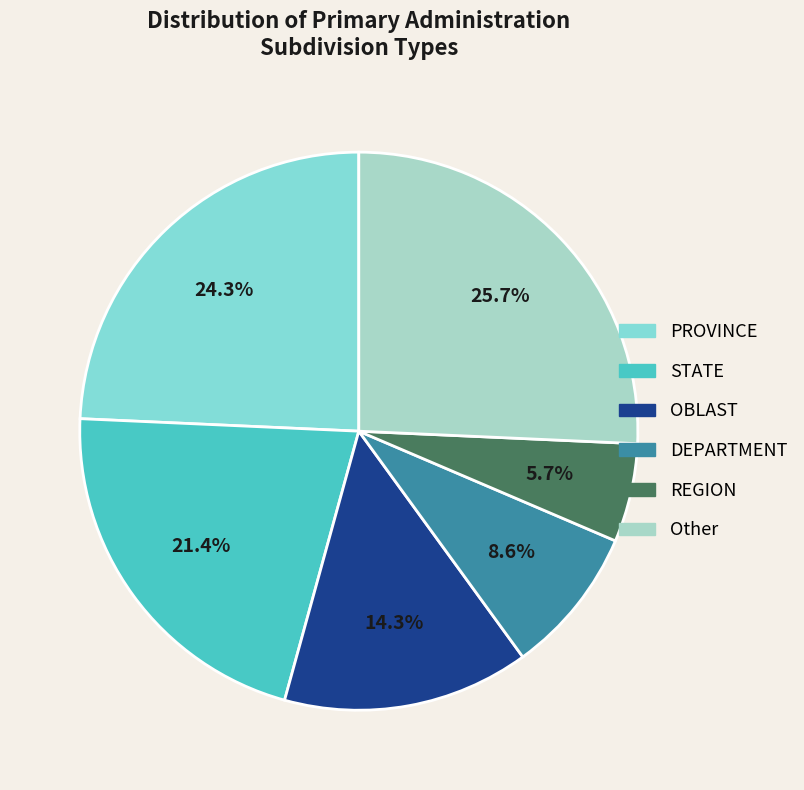

Rank the categories by value from highest to lowest.

Other, PROVINCE, STATE, OBLAST, DEPARTMENT, REGION